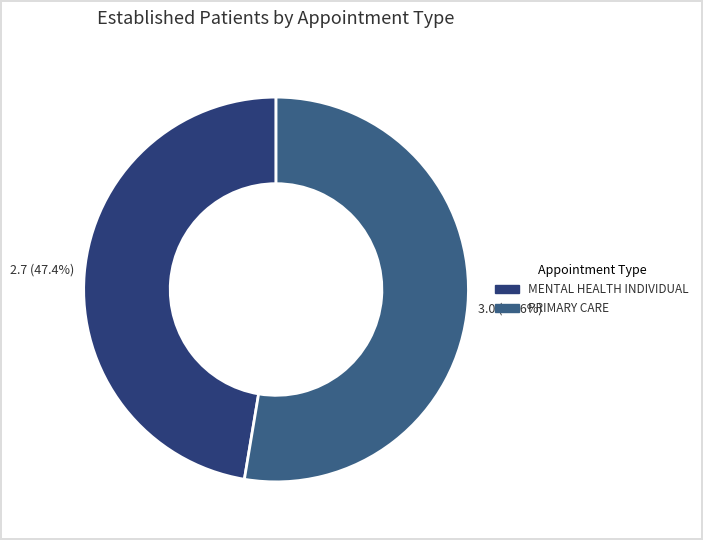

Which slice represents more than half of the pie?

PRIMARY CARE